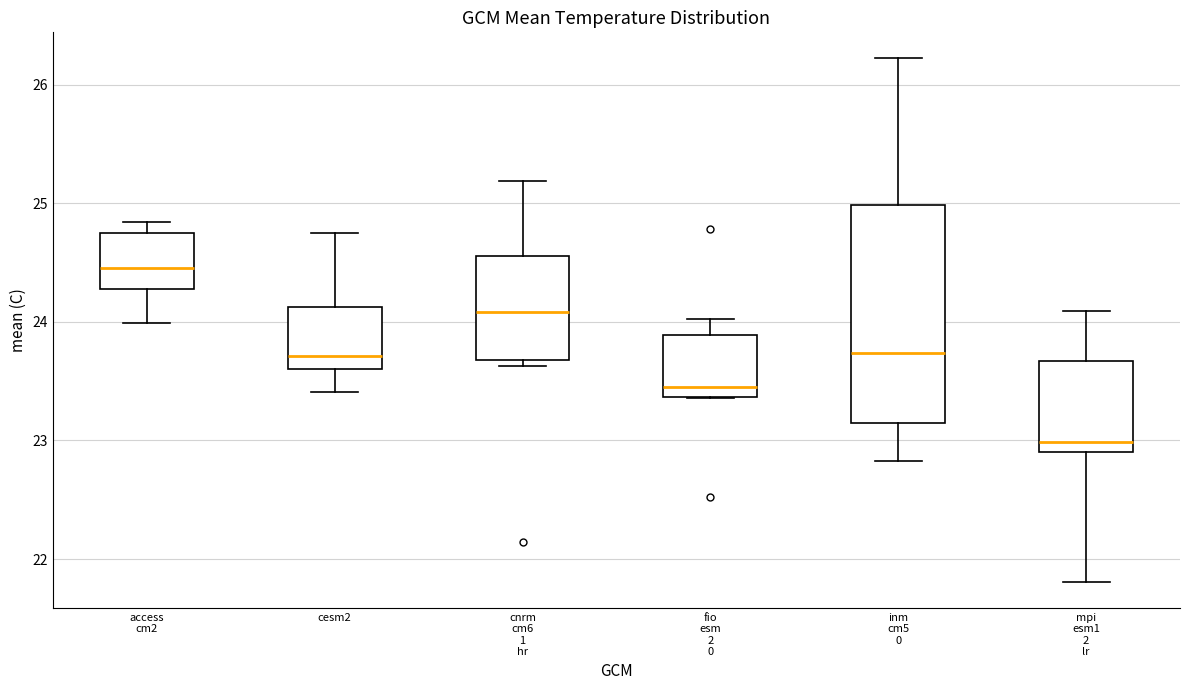

Where is the lower edge of the box for cesm2 on the y-axis? The values are not printed on the chart, so give them approximately, as read against the axis.

23.6